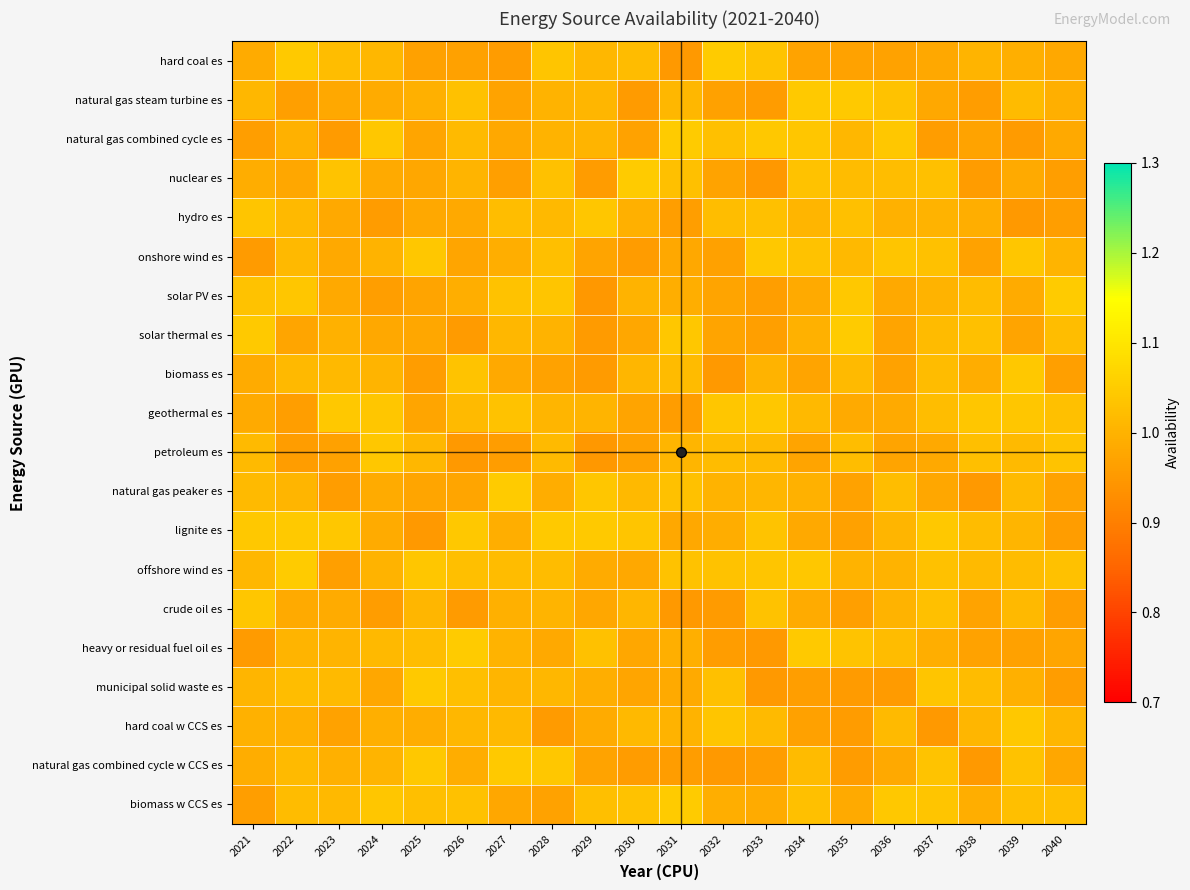

What is the total value across all series at 2030?

19.9